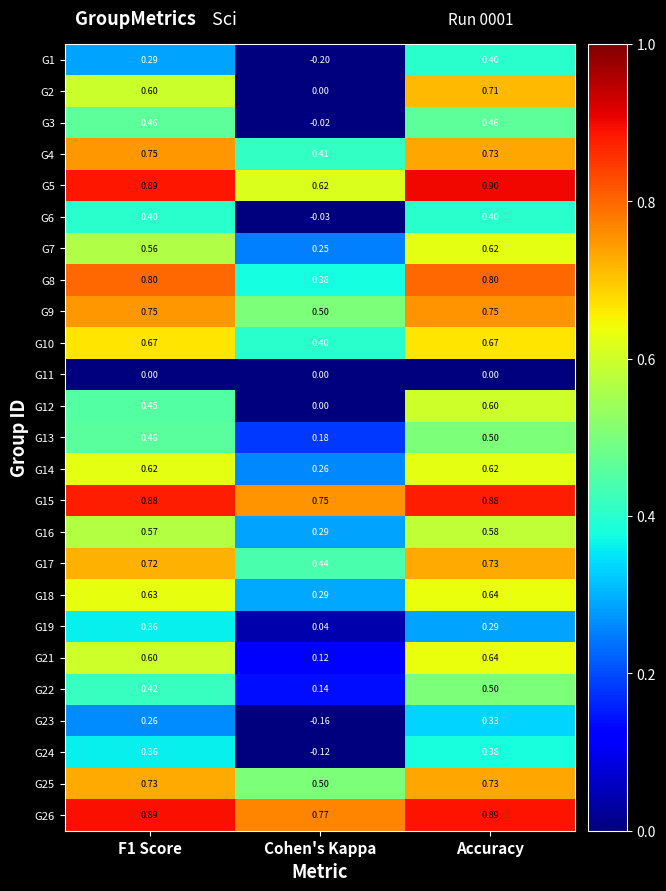

Which category has the lowest value across all series?

Cohen's Kappa